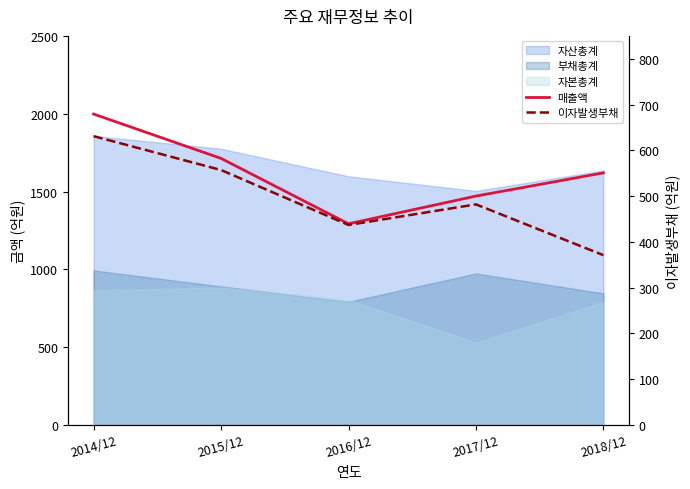

What is the difference between the highest and lowest values at 2014/12?

1367